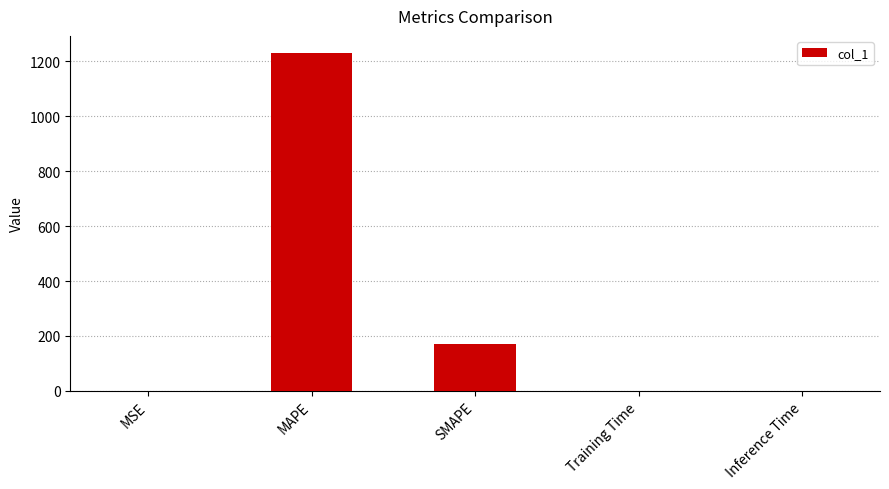

What is the sum of all values?

1403.6